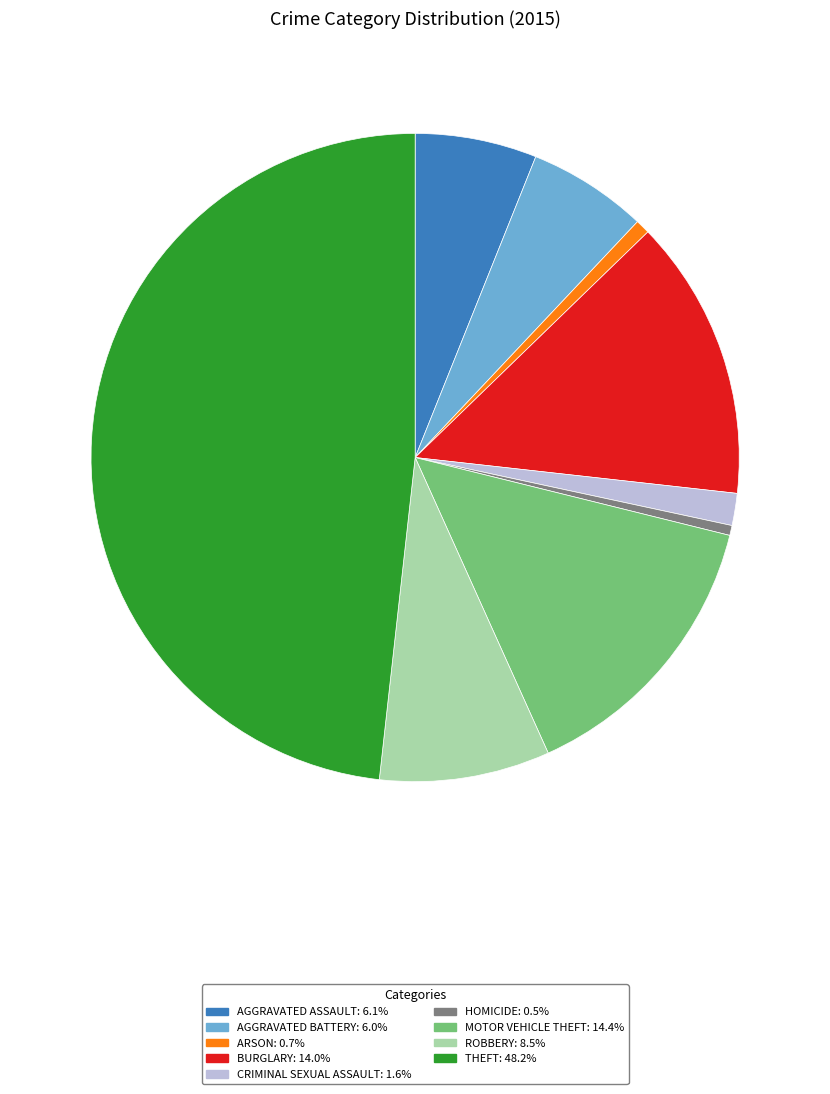

Does any single category account for the majority?

No